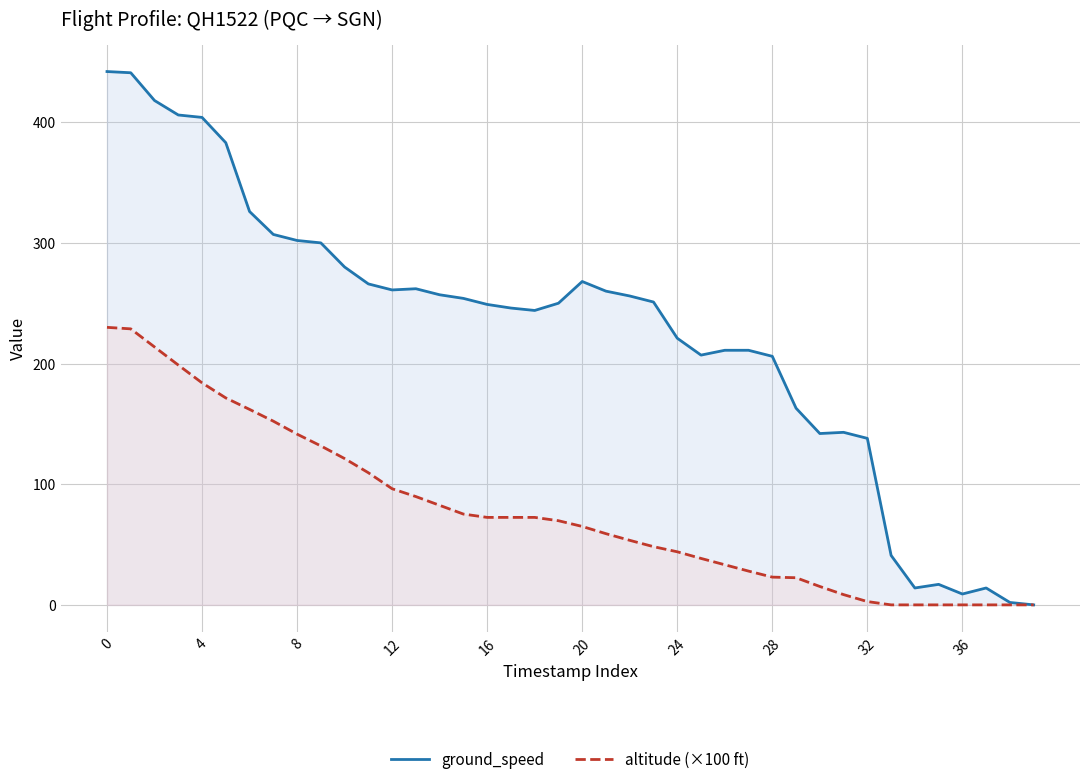

Rank the series at 24 from lowest to highest value.

altitude (×100 ft), ground_speed